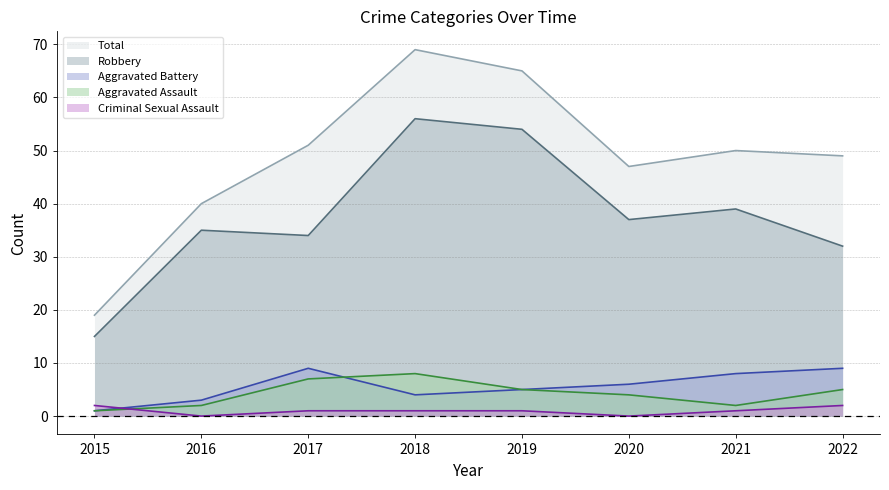

True or false: Aggravated Assault has a value of 8 at 2018.

True